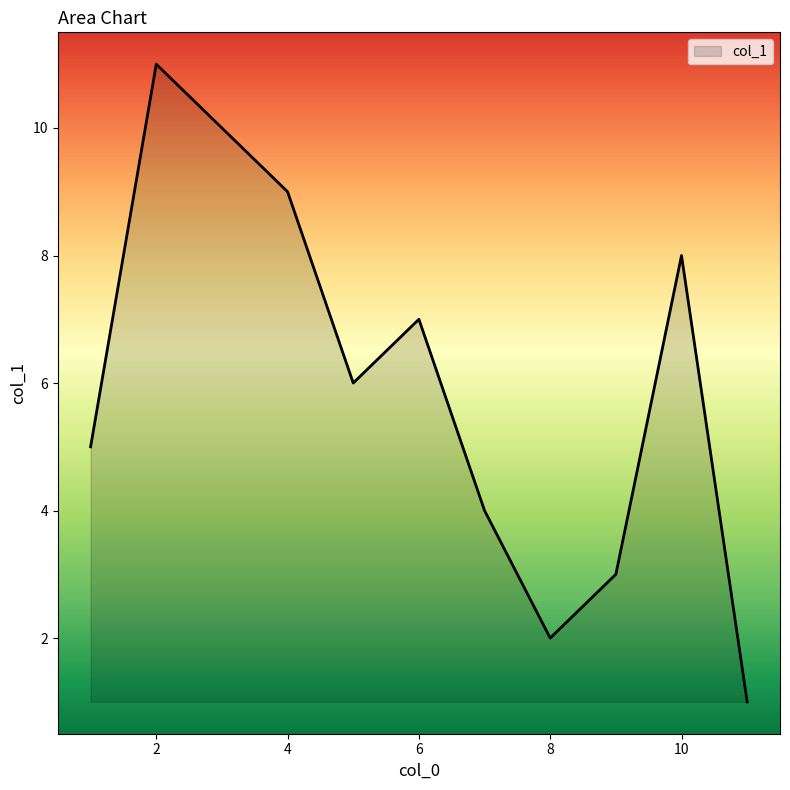

What is the greatest value displayed?

11